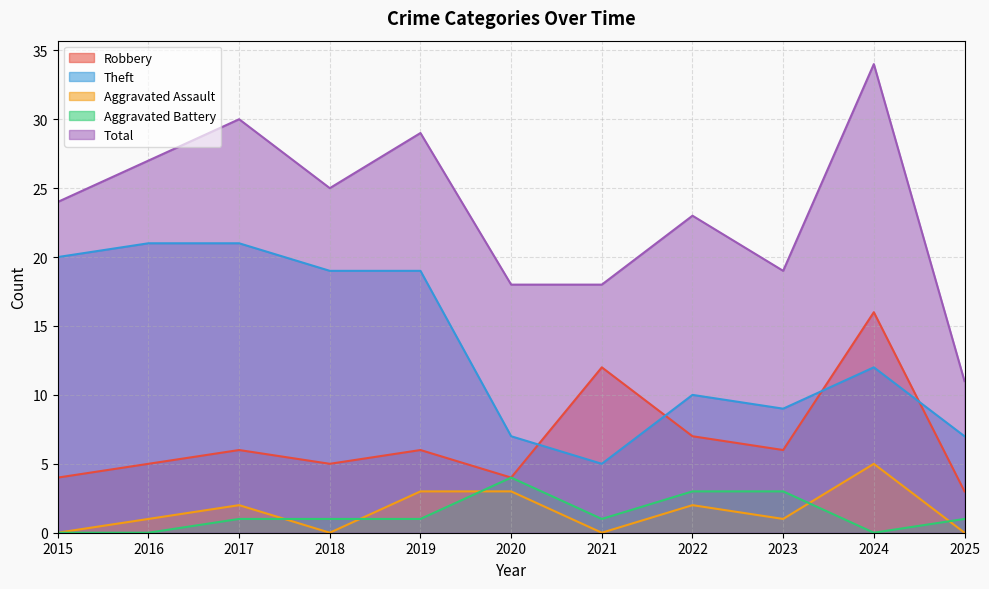

Reading right to left, transcribe all the data shown in this chart.

Robbery: 2025=3	2024=16	2023=6	2022=7	2021=12	2020=4	2019=6	2018=5	2017=6	2016=5	2015=4
Theft: 2025=7	2024=12	2023=9	2022=10	2021=5	2020=7	2019=19	2018=19	2017=21	2016=21	2015=20
Aggravated Assault: 2025=0	2024=5	2023=1	2022=2	2021=0	2020=3	2019=3	2018=0	2017=2	2016=1	2015=0
Aggravated Battery: 2025=1	2024=0	2023=3	2022=3	2021=1	2020=4	2019=1	2018=1	2017=1	2016=0	2015=0
Total: 2025=11	2024=34	2023=19	2022=23	2021=18	2020=18	2019=29	2018=25	2017=30	2016=27	2015=24